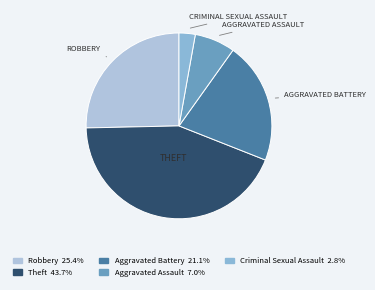

Does any single category account for the majority?

No